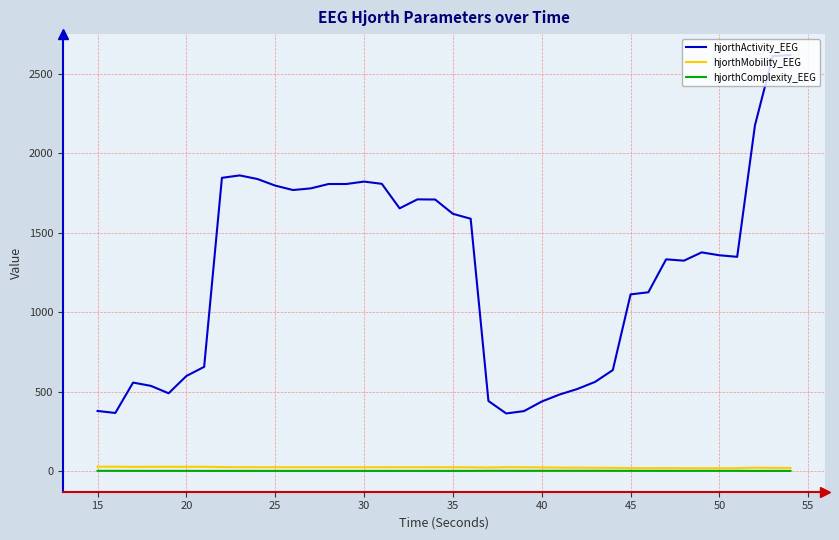

Does the chart have visible grid lines?

Yes